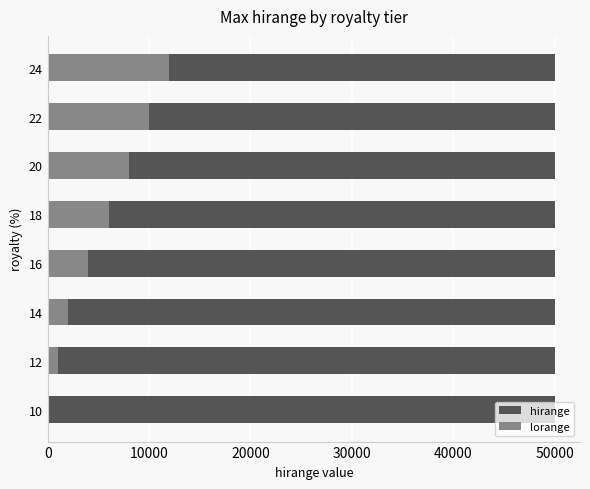

Is it true that lorange equals 1516.9 at 16?

False